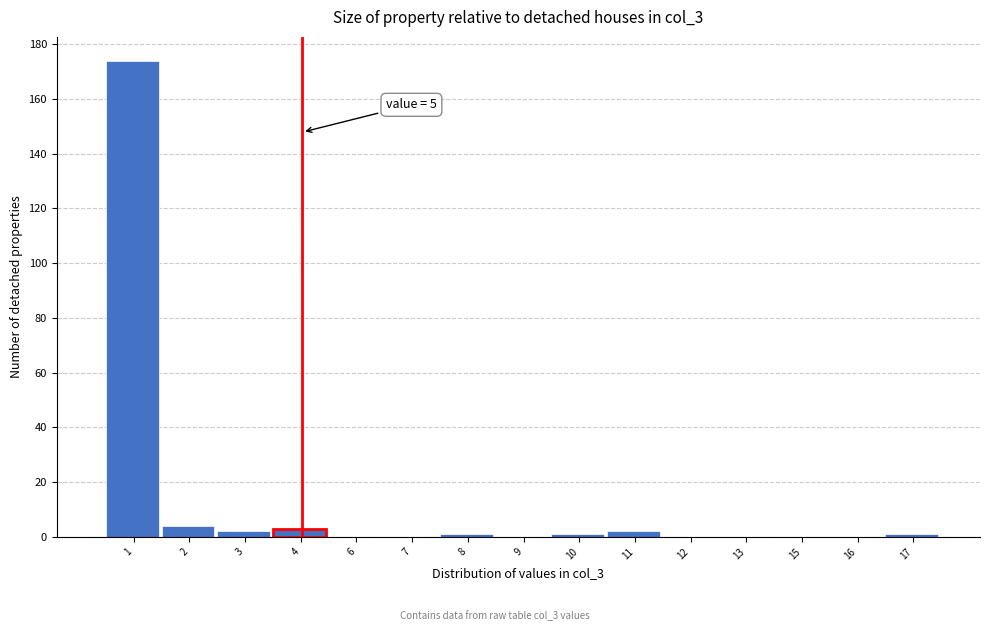

Reading left to right, transcribe all the data shown in this chart.

1=174	2=4	3=2	4=3	6=0	7=0	8=1	9=0	10=1	11=2	12=0	13=0	15=0	16=0	17=1